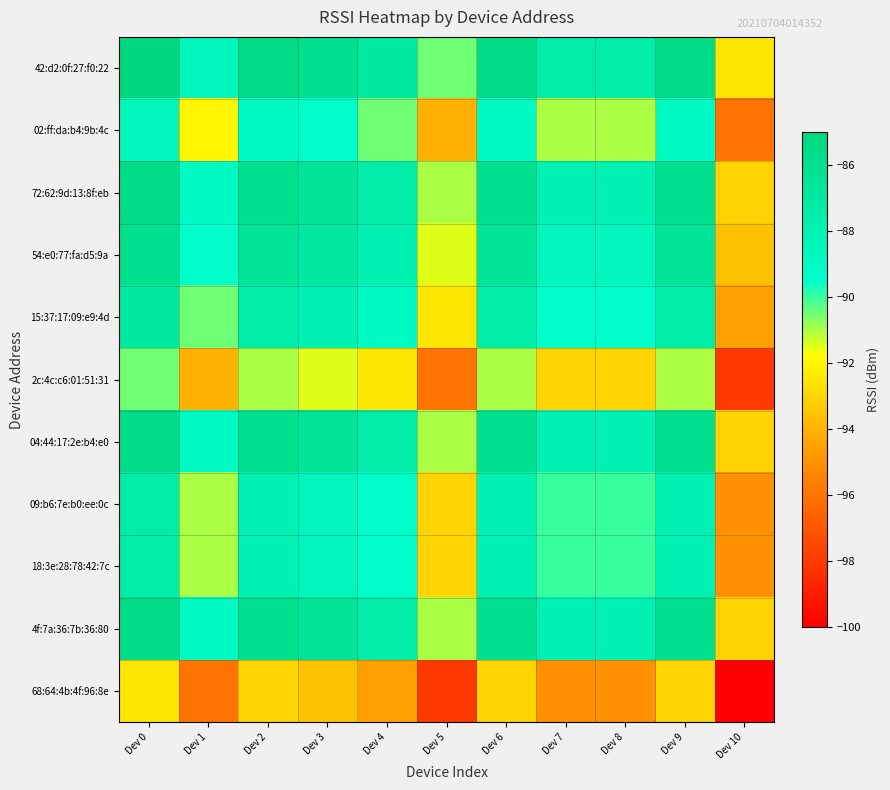

How many categories are shown in the chart?

11